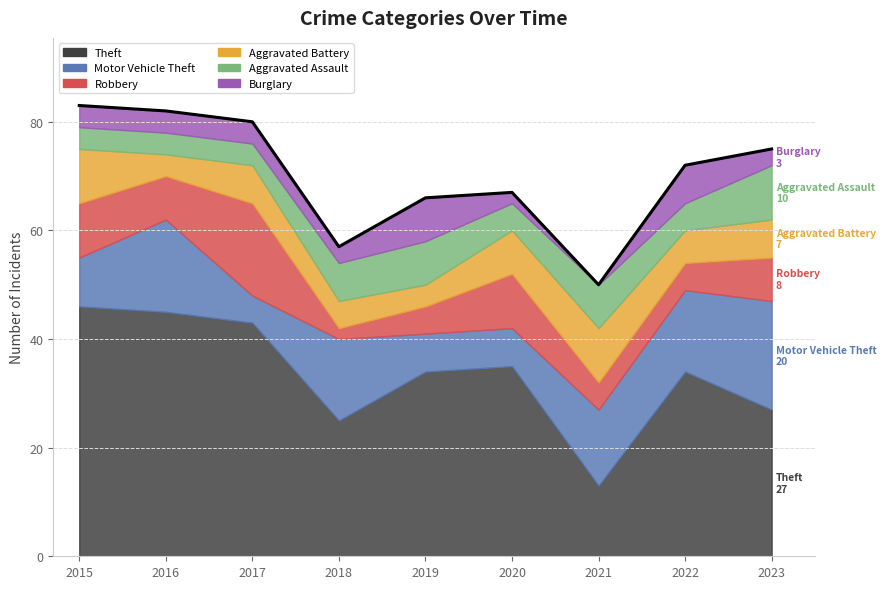

List the labels in order of Burglary value, largest first.

2019, 2022, 2015, 2016, 2017, 2018, 2023, 2020, 2021